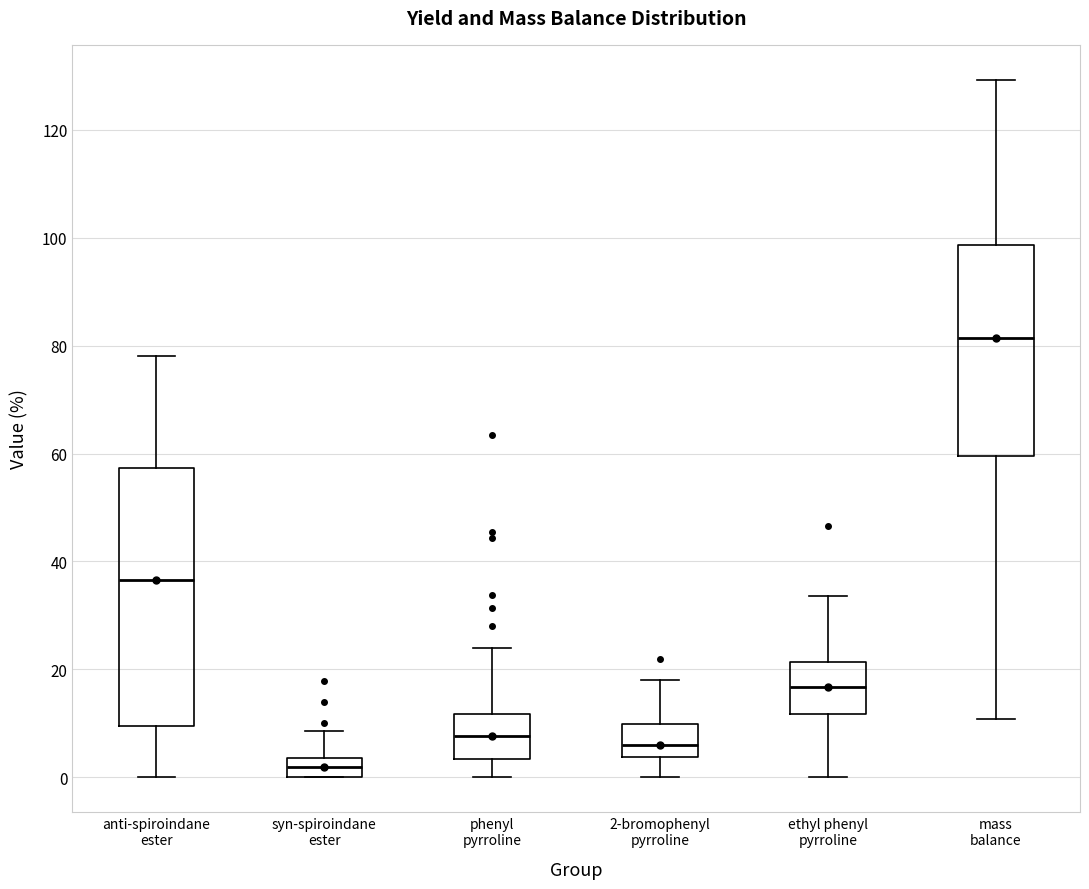

Reading left to right, transcribe this box plot: for each box, give where its median line is, the range the box spans, and where its two whiskers end, as read against the y-axis. The values are not printed on the chart, so give them approximately, as read against the axis.

anti-spiroindane ester: median 36, box 10 to 58, whiskers 0 to 78
syn-spiroindane ester: median 2, box 0 to 4, whiskers 0 to 8
phenyl pyrroline: median 8, box 4 to 12, whiskers 0 to 24
2-bromophenyl pyrroline: median 6, box 4 to 10, whiskers 0 to 18
ethyl phenyl pyrroline: median 16, box 12 to 22, whiskers 0 to 34
mass balance: median 82, box 60 to 98, whiskers 10 to 130